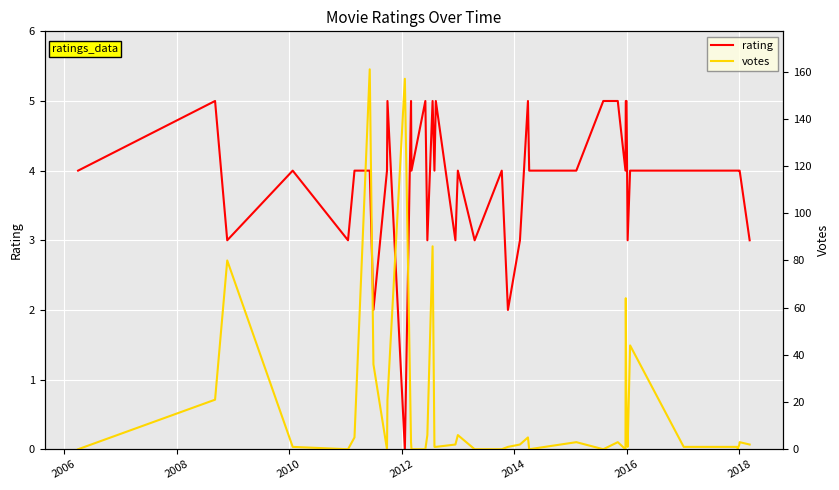

Which series has the largest range (max minus min)?

votes